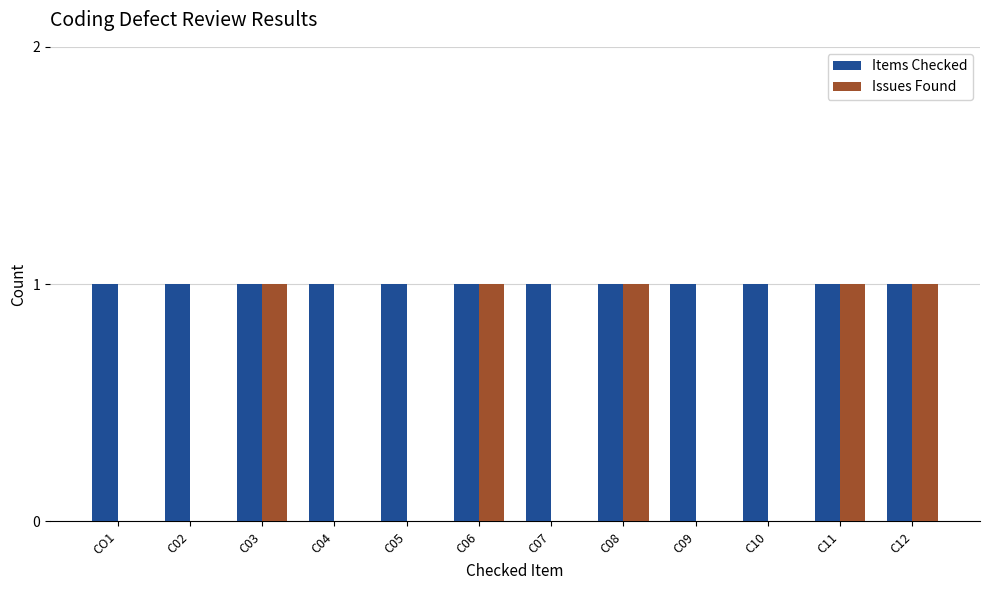

Between C03 and C07, which series saw the biggest shift?

Issues Found